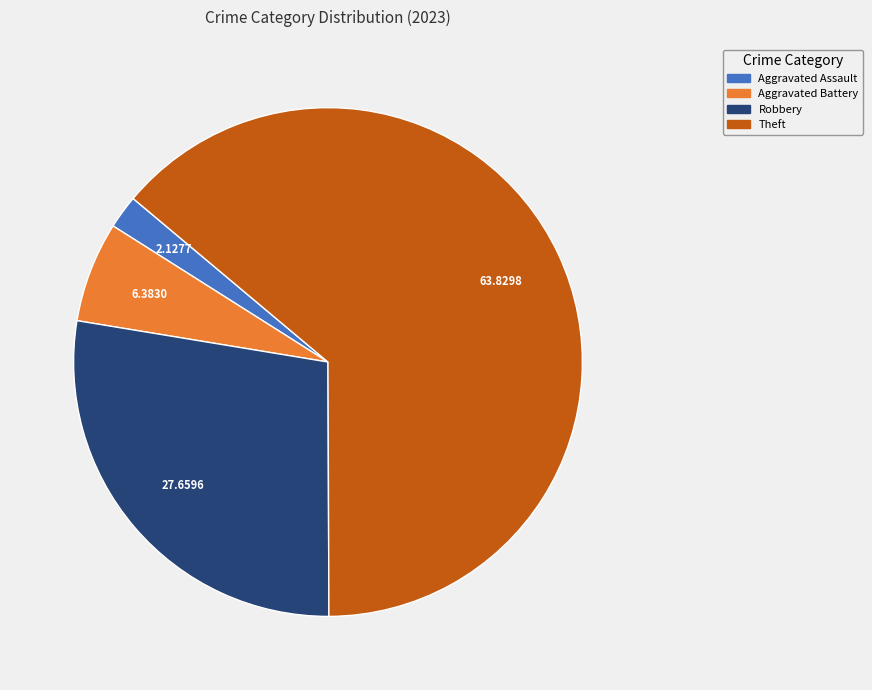

Which slice is the largest?

Theft